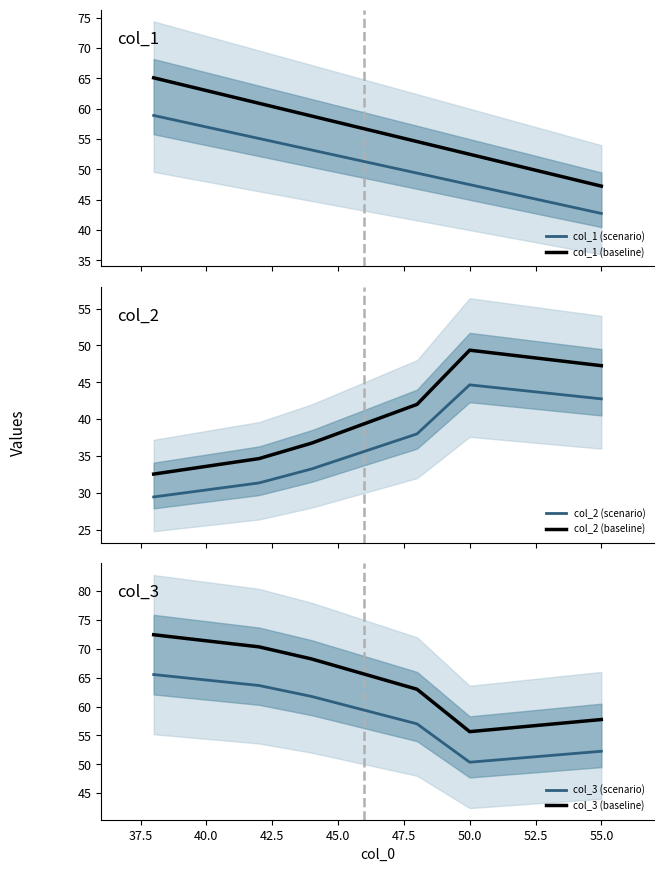

True or false: col_2 (scenario) and col_2 (baseline) intersect in this chart.

False